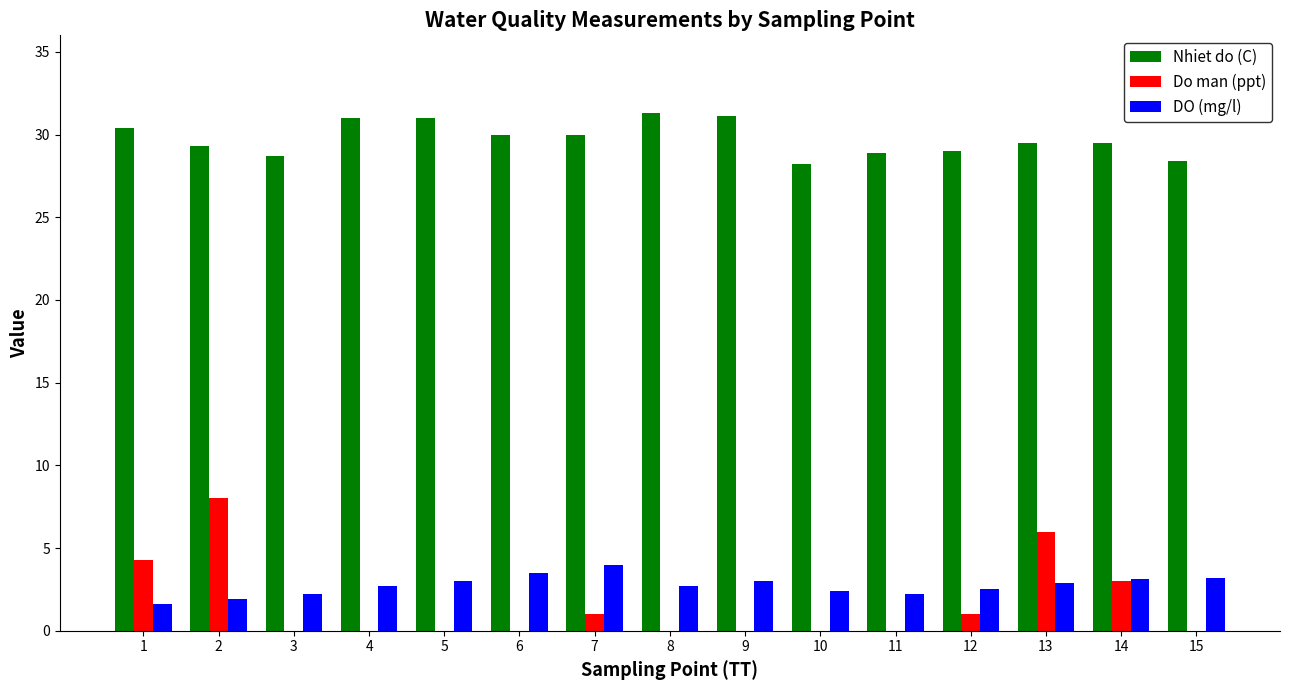

What is the total value across all series at 4?

33.7